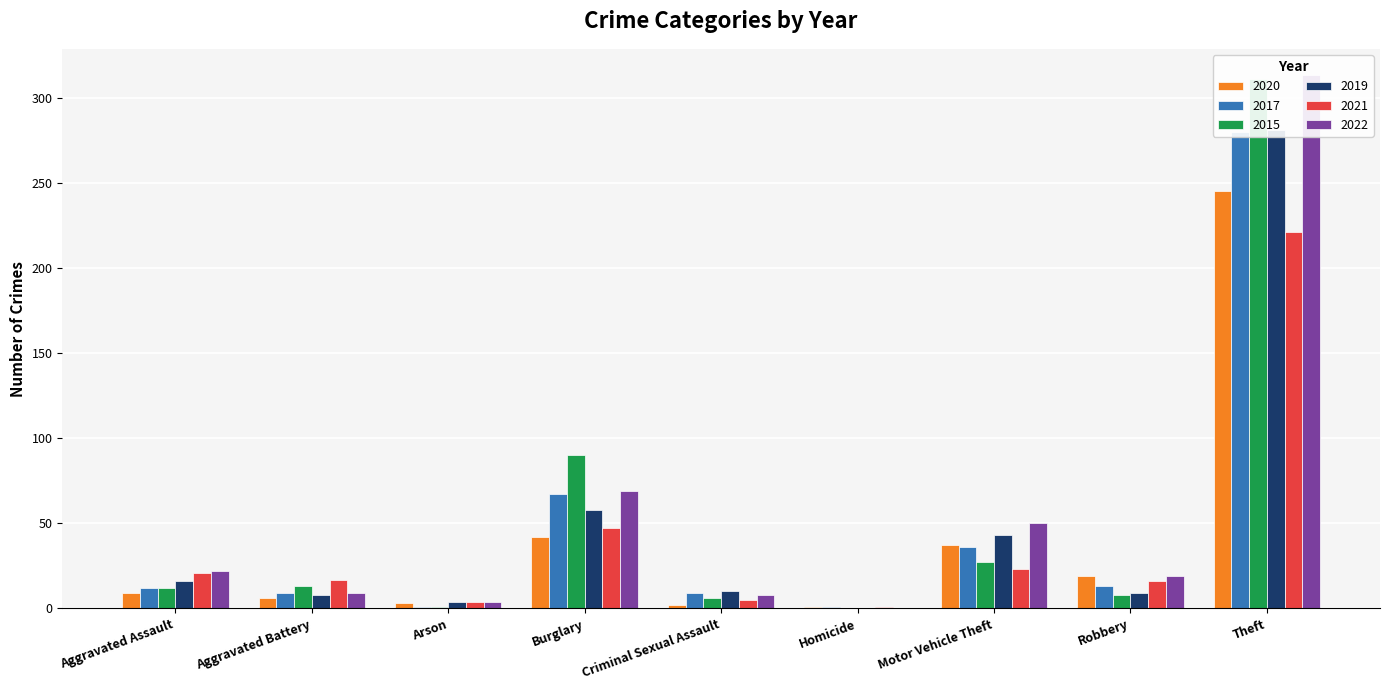

How many values in the 2017 series exceed 12?

4